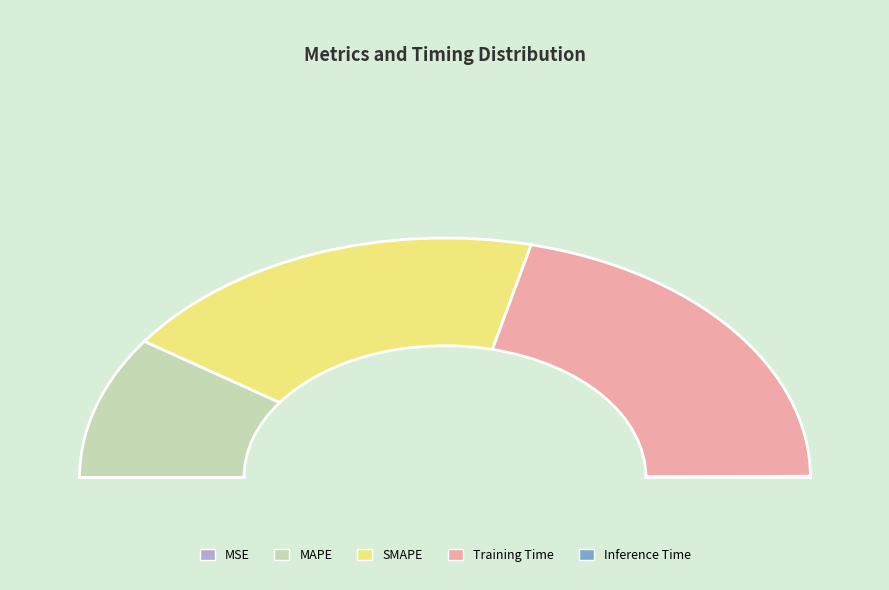

Is it true that Training Time is 42% of the pie?

True